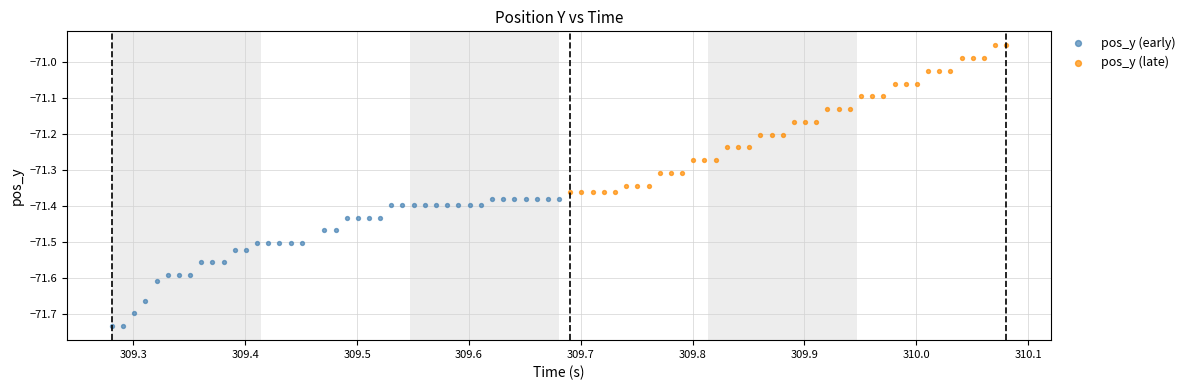

What are all the series names shown in the legend?

pos_y (early), pos_y (late)